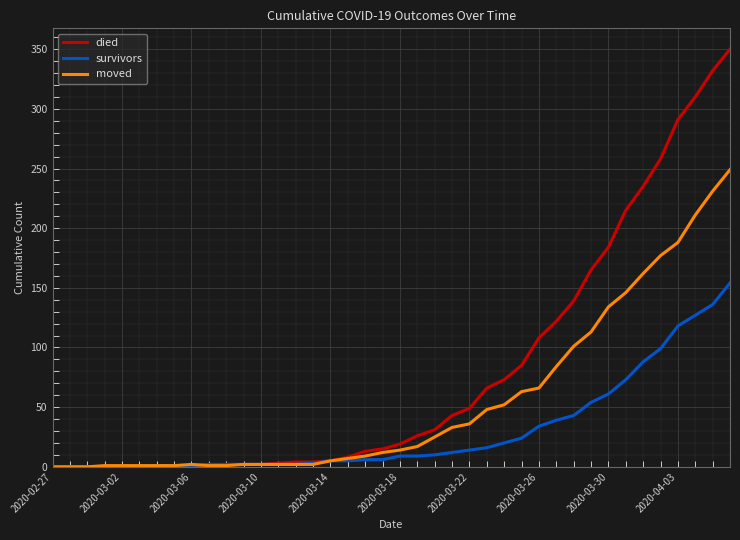

What is the maximum value shown in the chart?

350